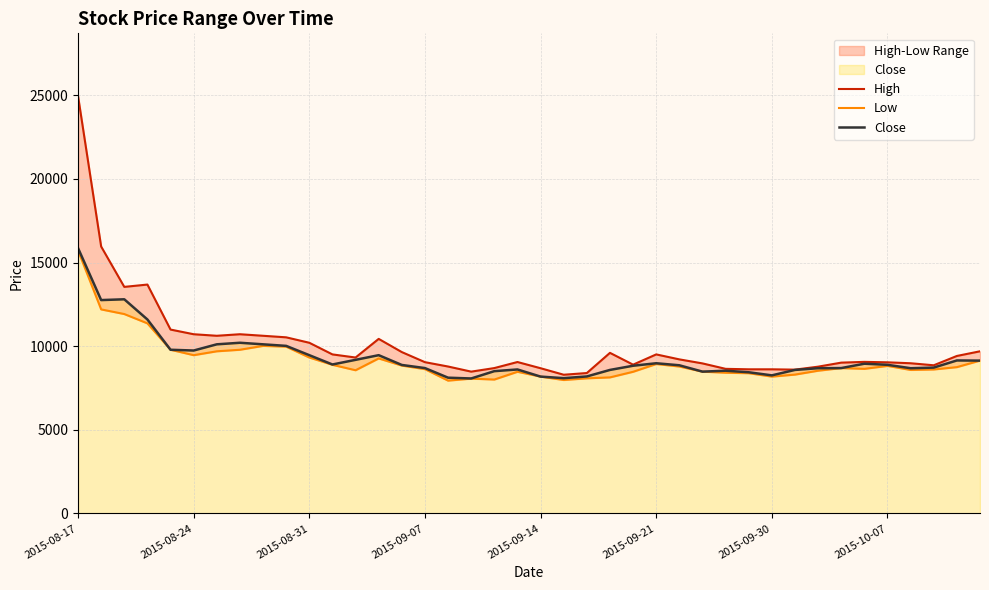

How many interior local valleys does the Low series have?

8